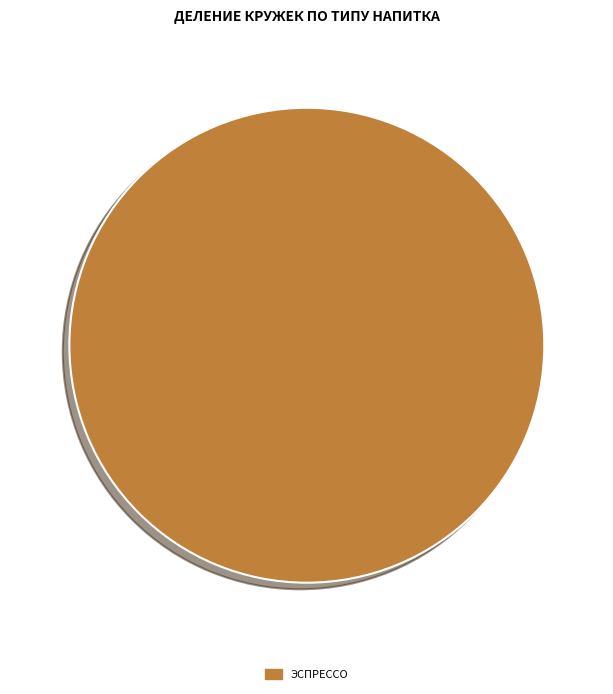

Is there any slice that represents more than half of the pie?

Yes